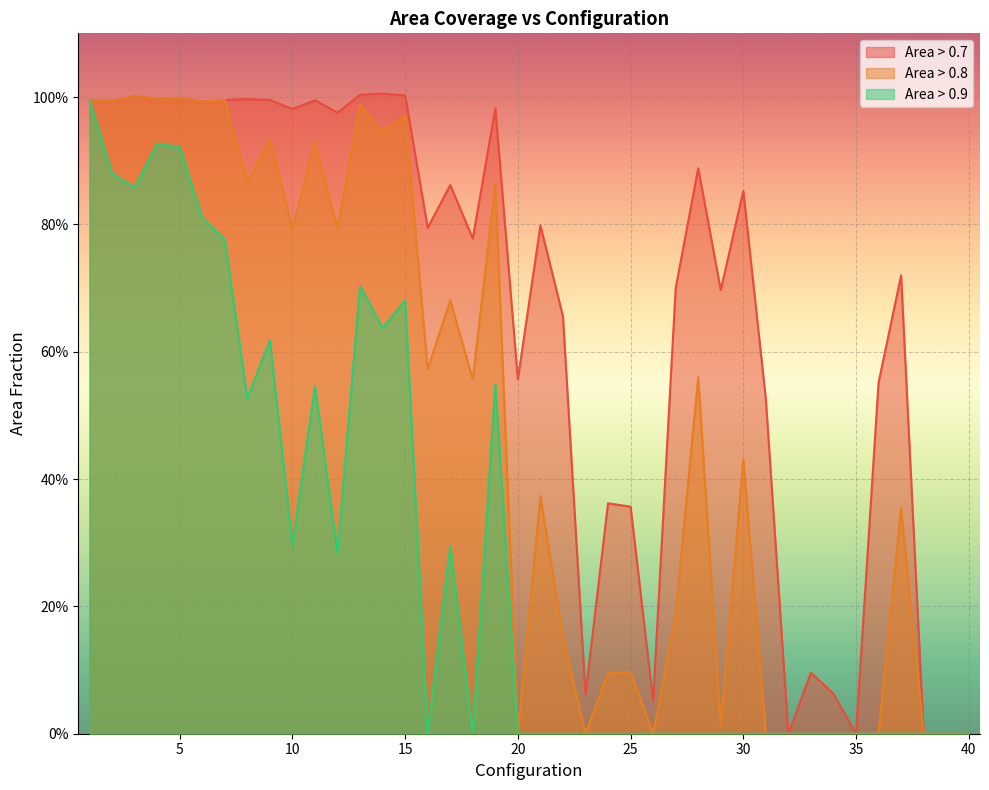

True or false: area_above_0p7 and area_above_0p8 cross at least once.

False